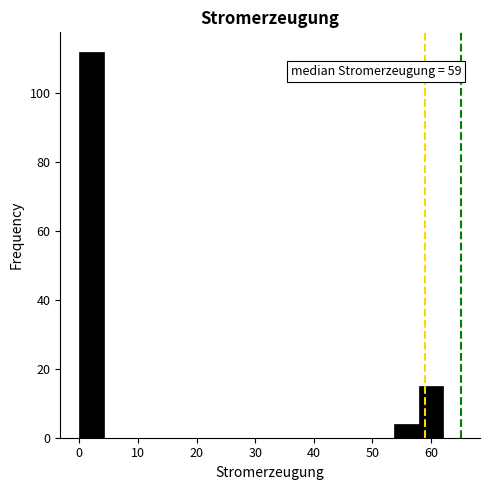

Over which range of the x-axis is the bar tallest?

0 to 4